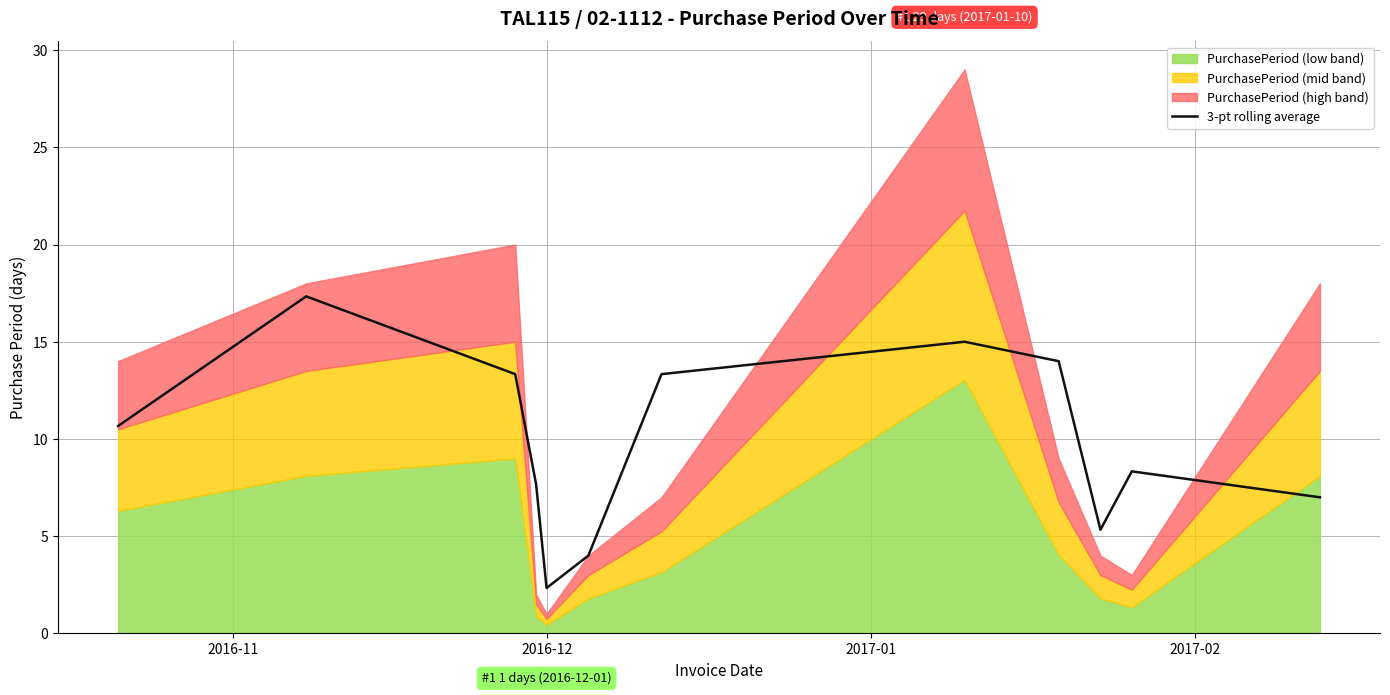

What is the lowest value of the 3-pt rolling average series?

2.3